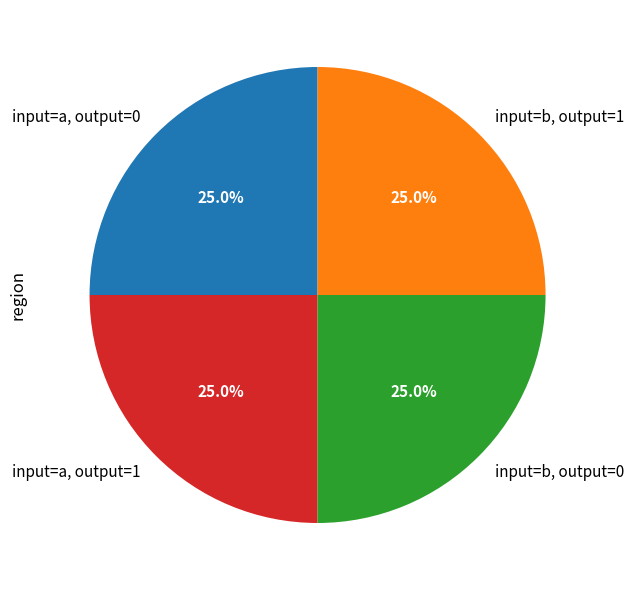

Approximately how many times larger is the value at input=b, output=0 compared to input=a, output=0?

1.0